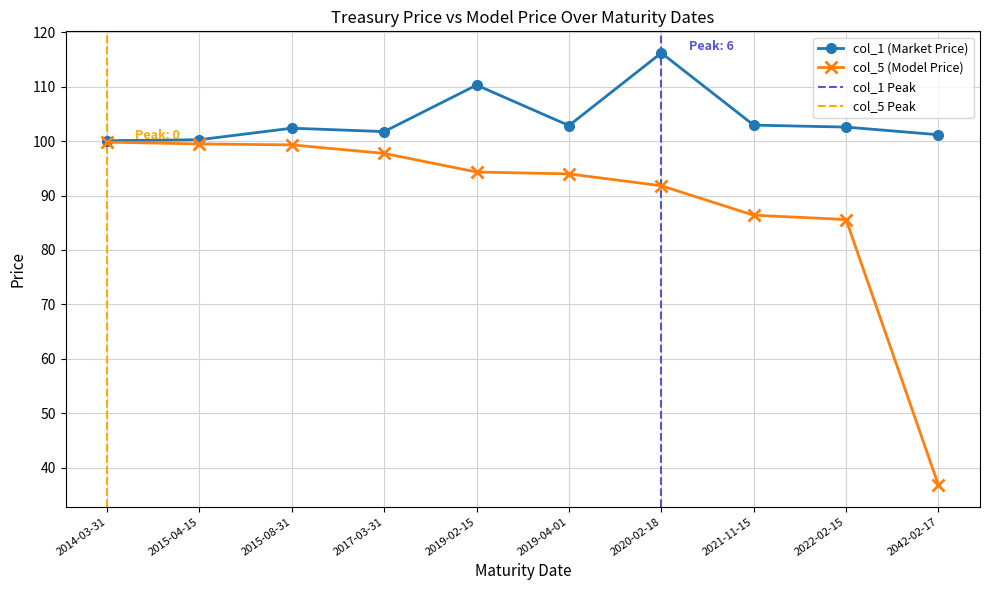

At which label is col_5 closest to 68?

2022-02-15